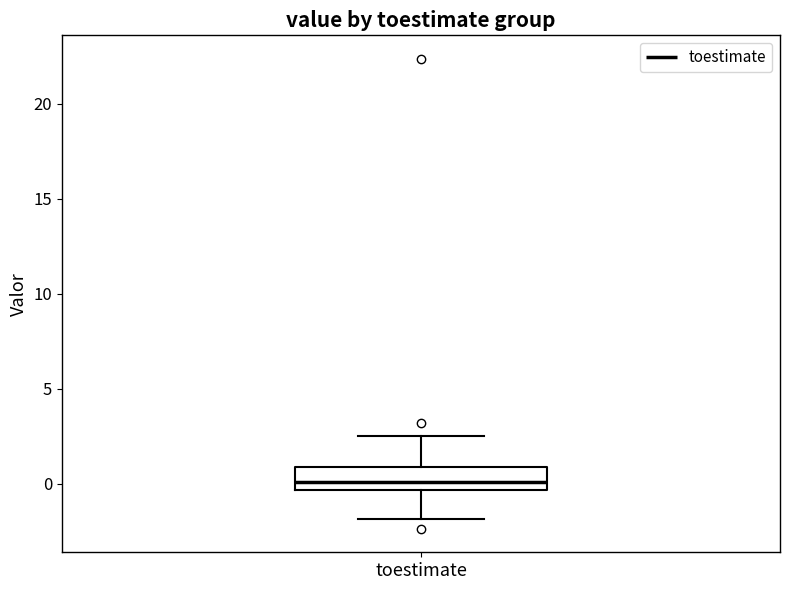

Transcribe this box plot: give where the median line is, the range the box spans, and where the two whiskers end, as read against the y-axis. The values are not printed on the chart, so give them approximately, as read against the axis.

median 0.0, box -0.5 to 1.0, whiskers -2.0 to 2.5